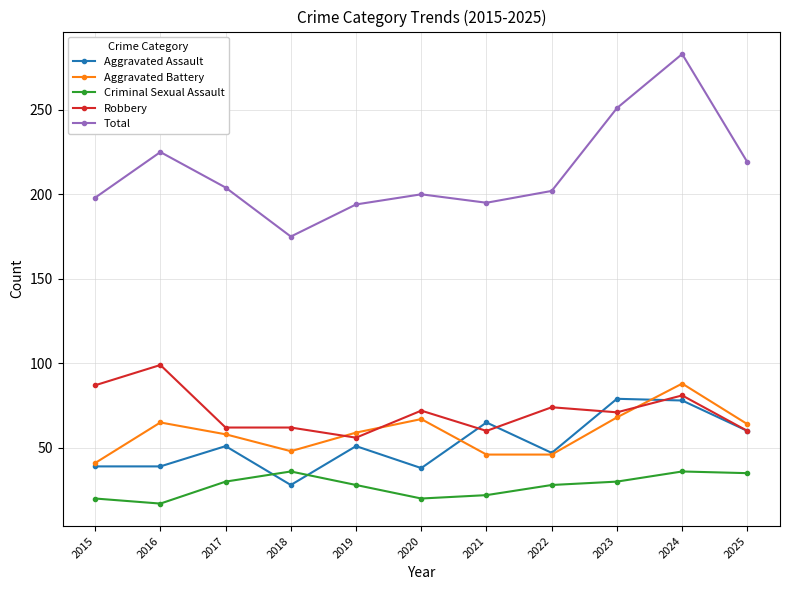

The value of Aggravated Battery at 2017 is 92. True or false?

False